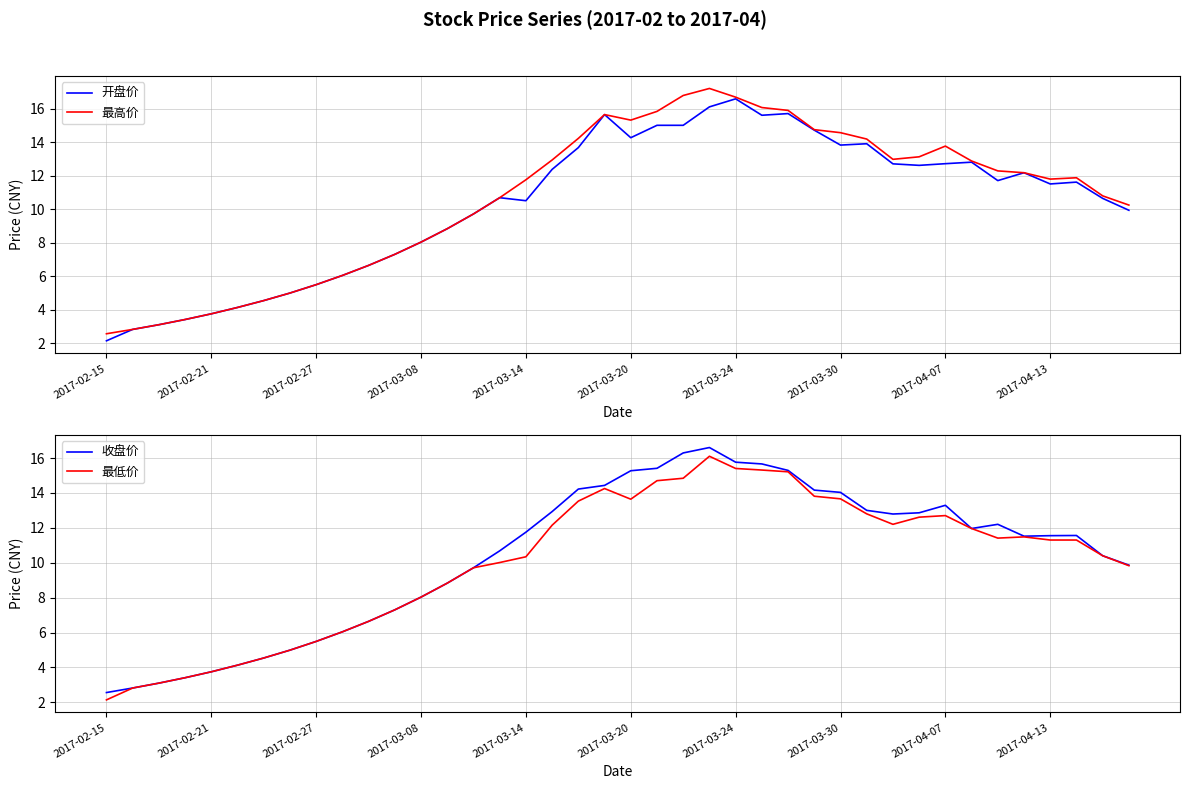

True or false: 最高价 and 最低价 cross at least once.

False